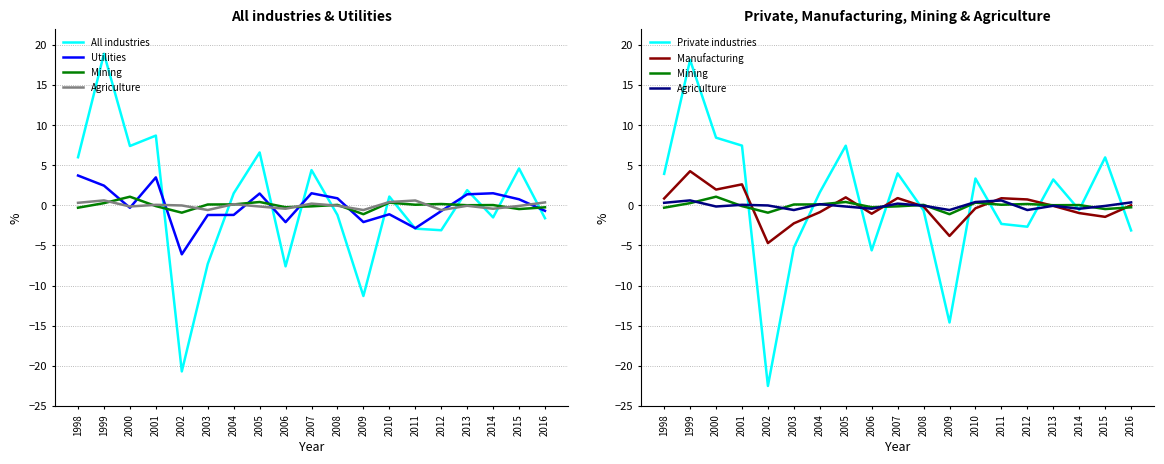

True or false: Mining has a value of -0.4 at 1998.

False